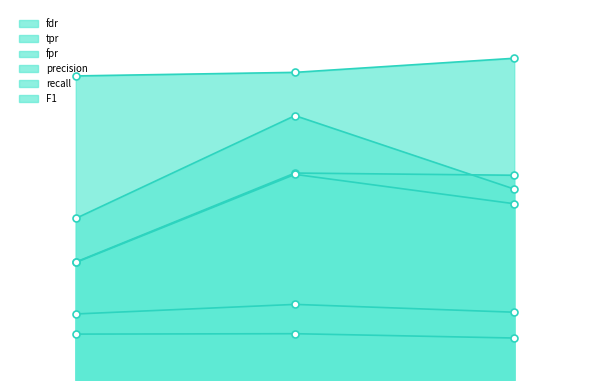

Does the chart have visible grid lines?

No